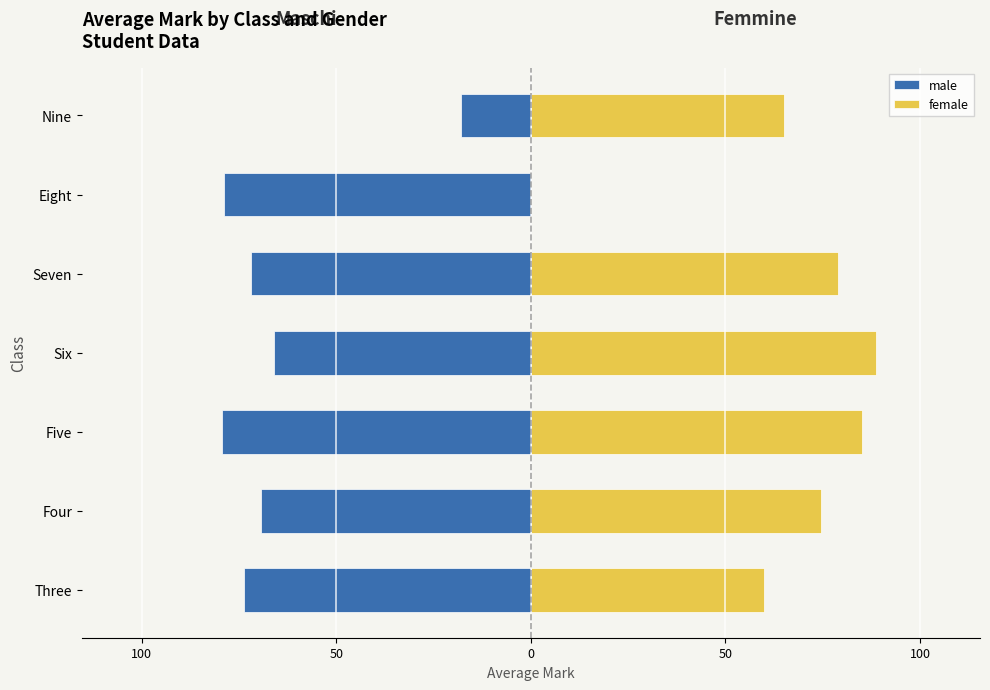

Reading left to right, transcribe all the data shown in this chart.

male: -73.7	-69.3	-79.3	-66.0	-72.0	-79.0	-18.0
female: 60.0	74.5	85.0	88.8	79.0	0.0	65.0